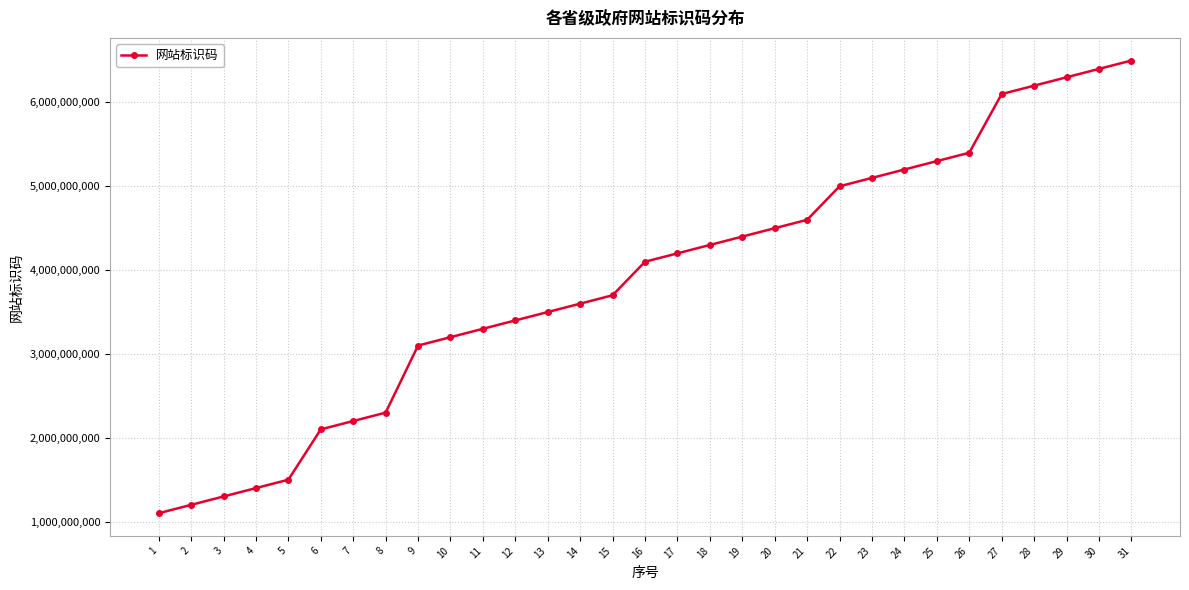

What is the ratio of the value at 28 to the value at 29?

1.0